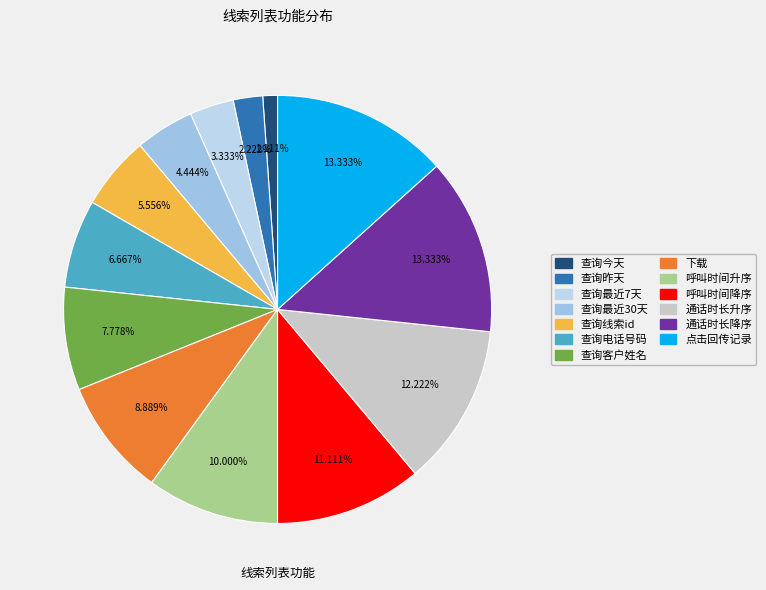

To the nearest percent, what percentage of the pie is 查询最近7天?

3%